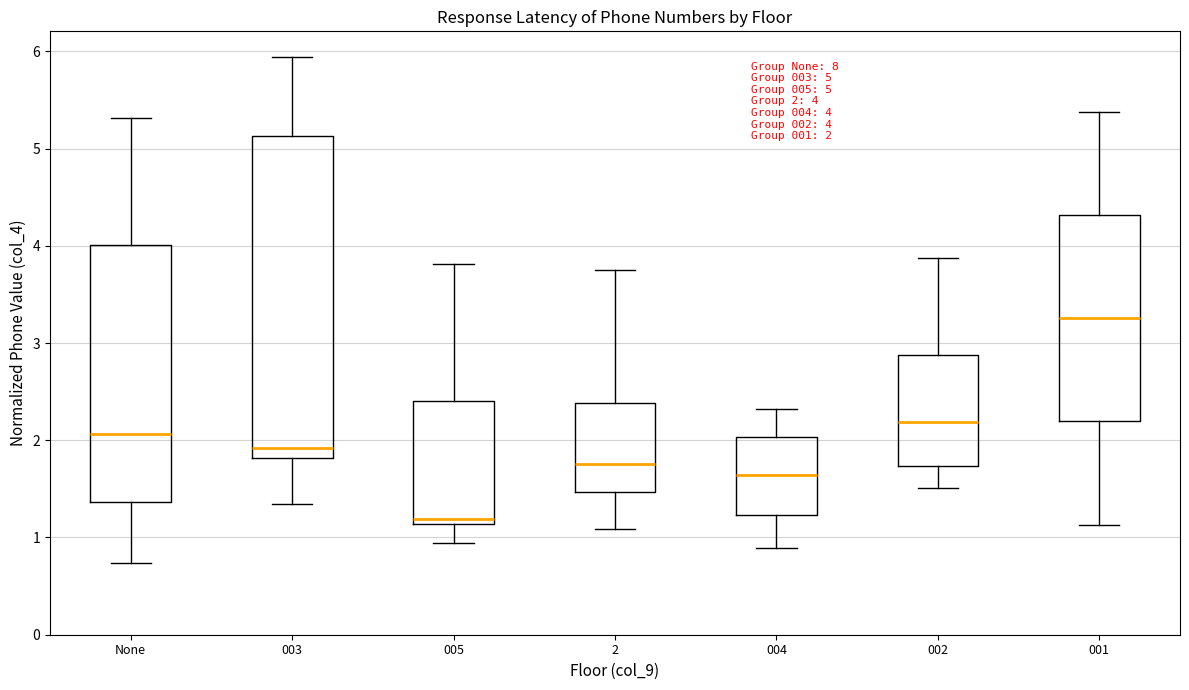

Which box has the highest median line?

001